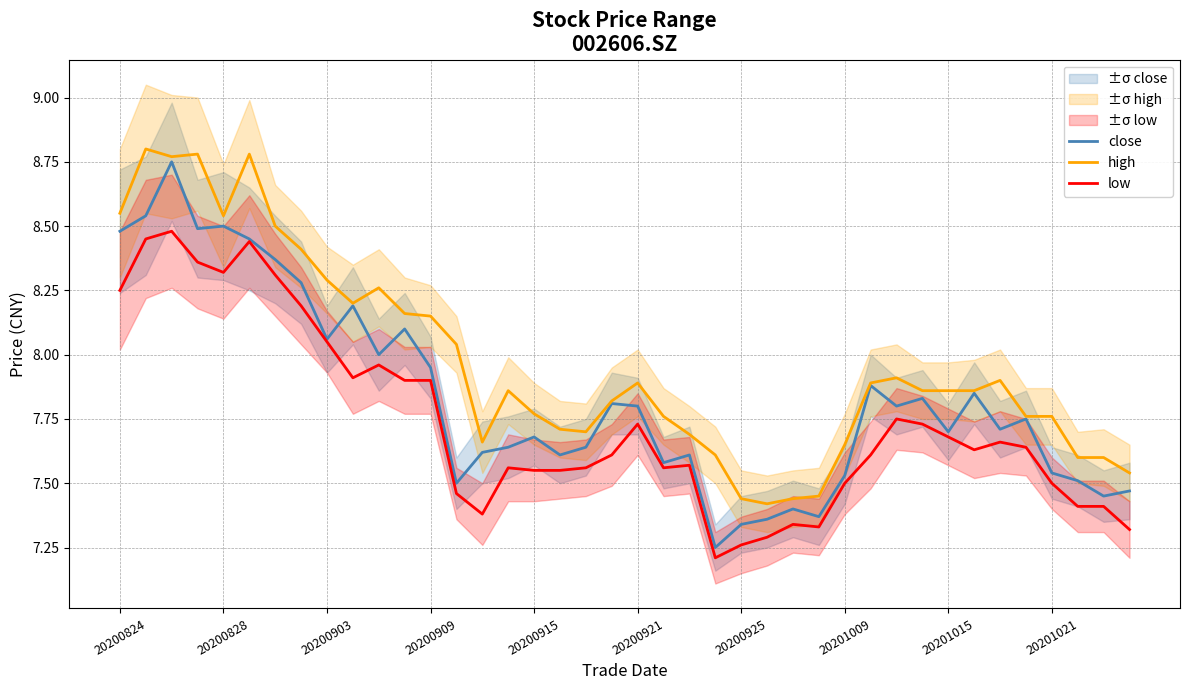

Which series has the largest total across all categories?

high